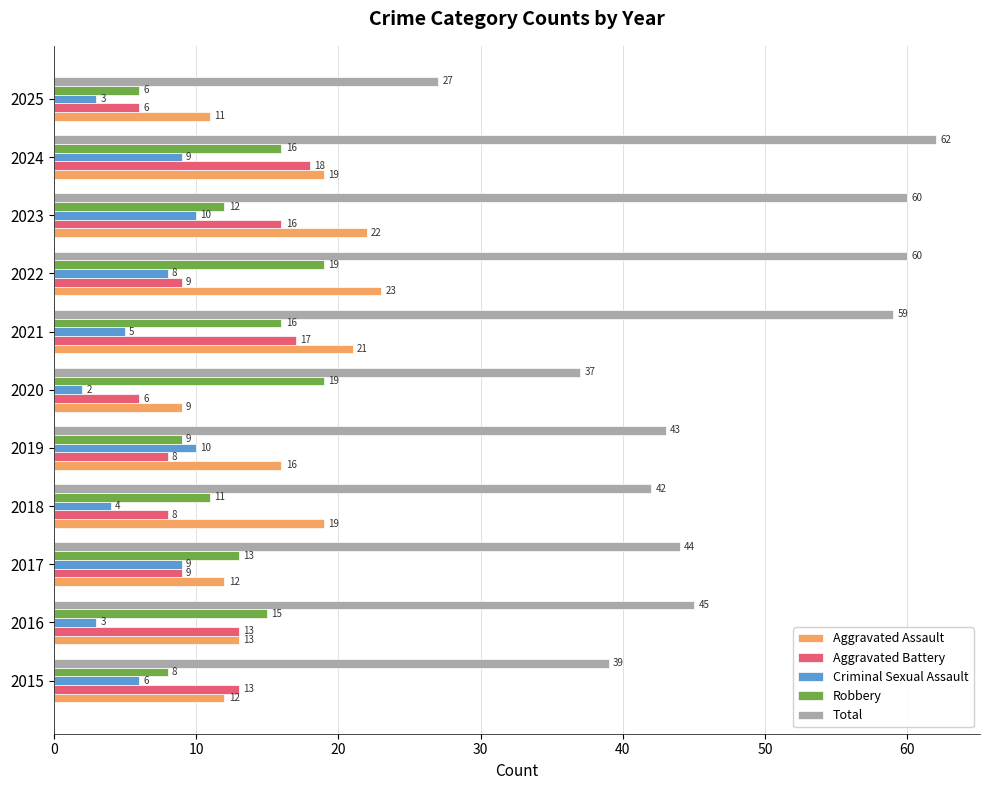

True or false: Aggravated Assault has a value of 9 at 2020.

True